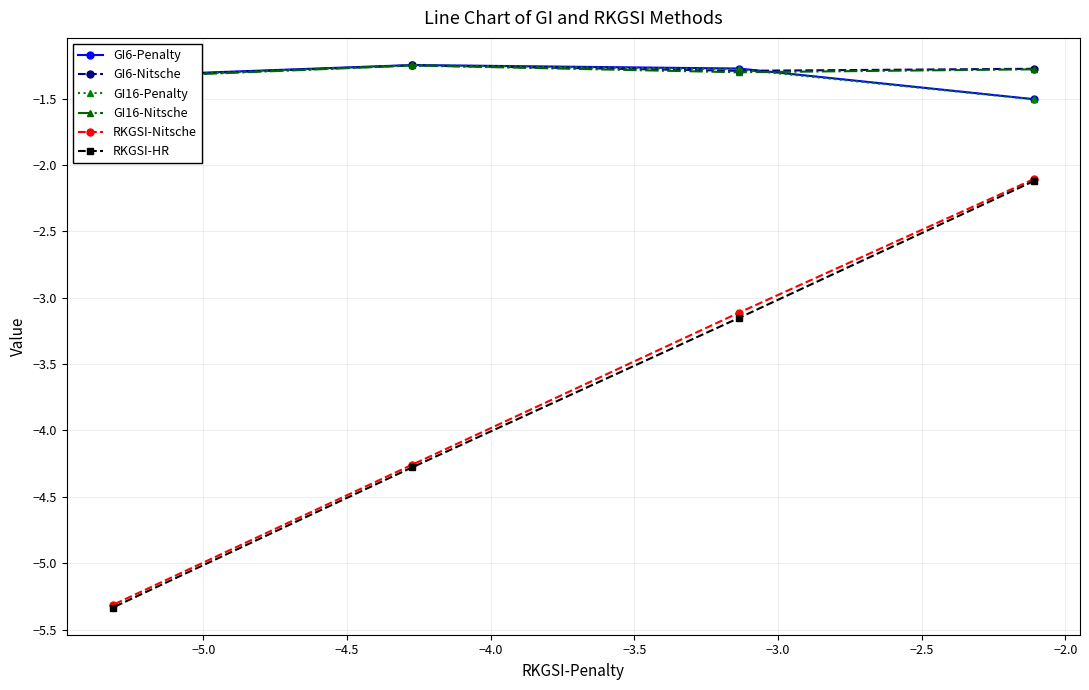

What is the value of the GI6-Penalty point at the 3rd from the left?

-1.3